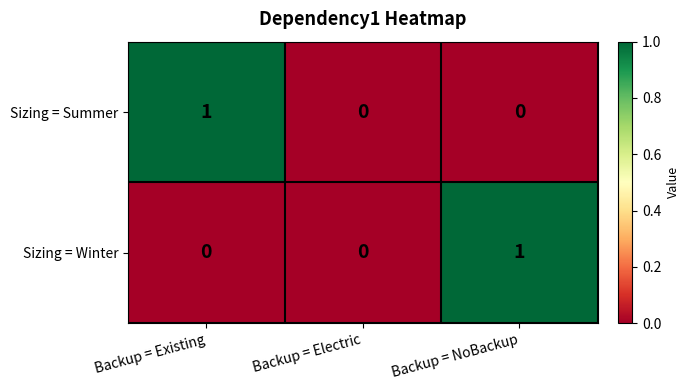

Between Backup = Existing and Backup = Electric, which series saw the biggest shift?

Sizing = Summer